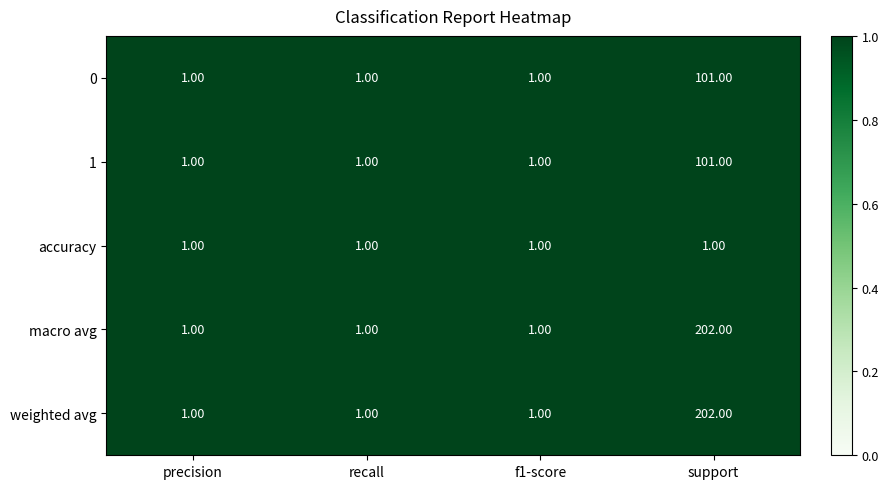

At which category does the chart reach its peak across all series?

support